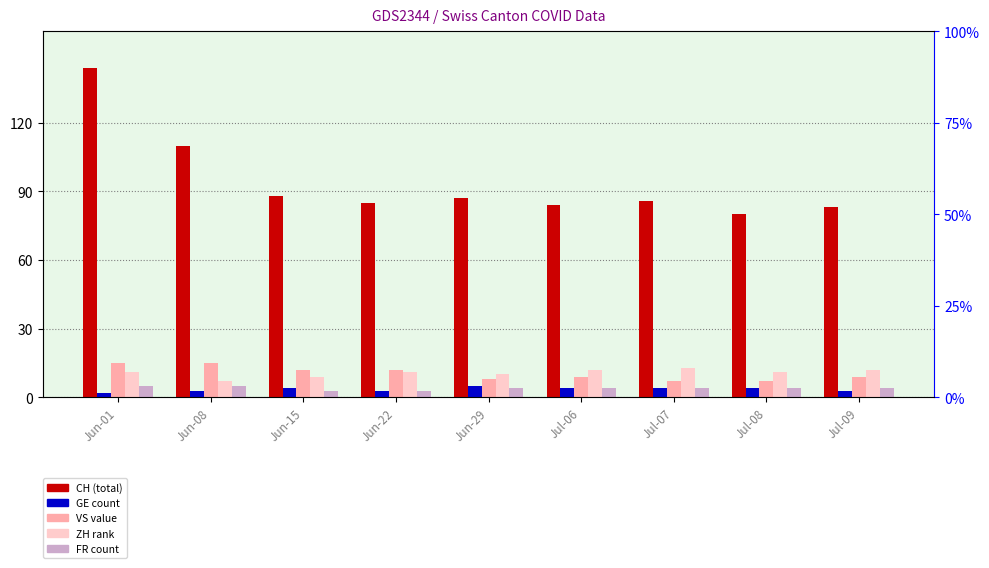

What is the difference between the maximum and minimum values in the VS series?

8